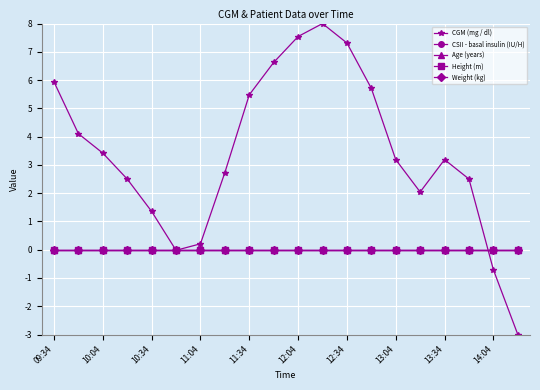

Is this an area chart (filled region under the line)?

No